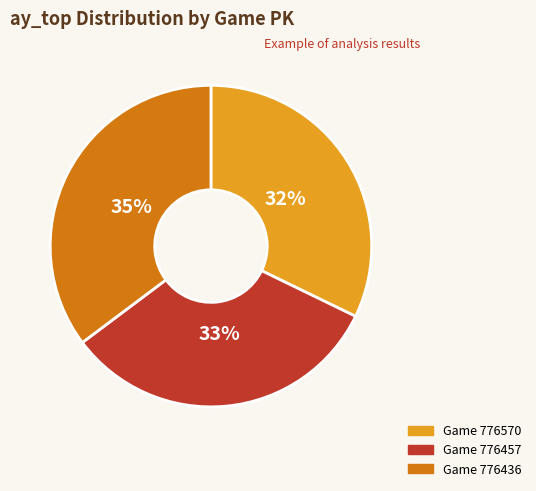

How many segments does this pie chart have?

3